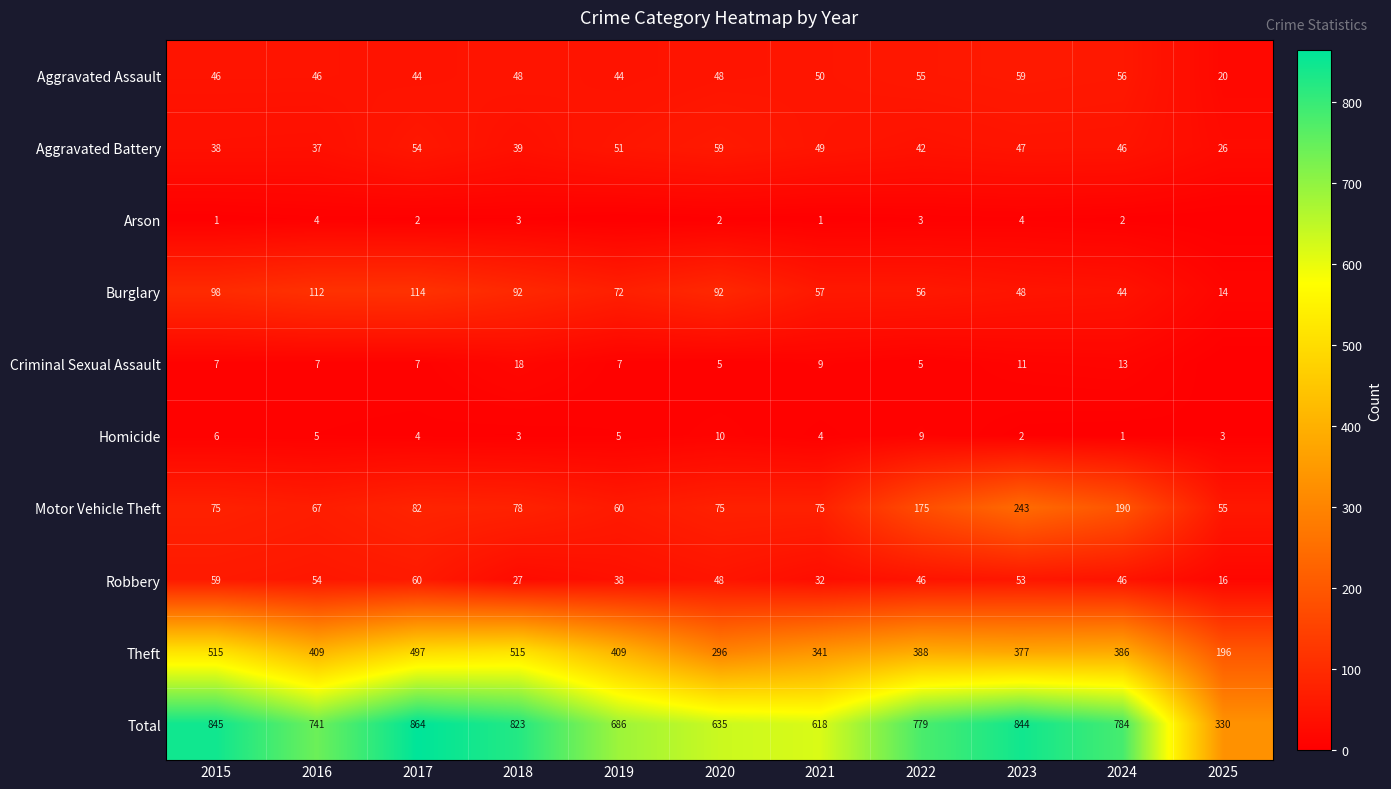

True or false: Arson has a value of 1 at 2021.

True